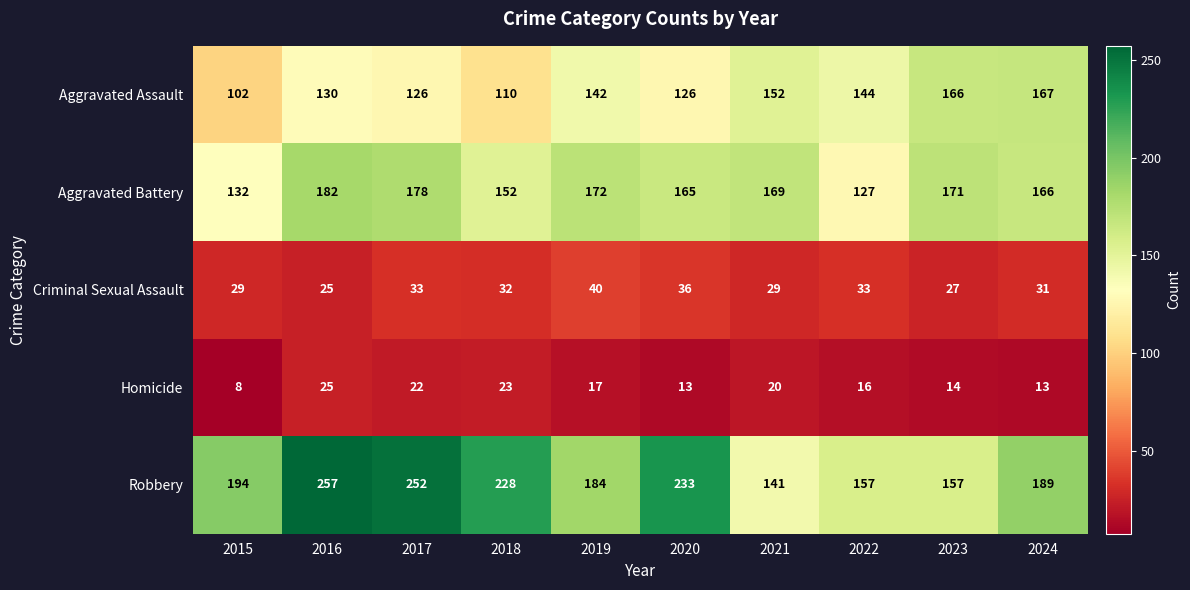

What is the difference between the maximum and minimum values in the Homicide series?

17